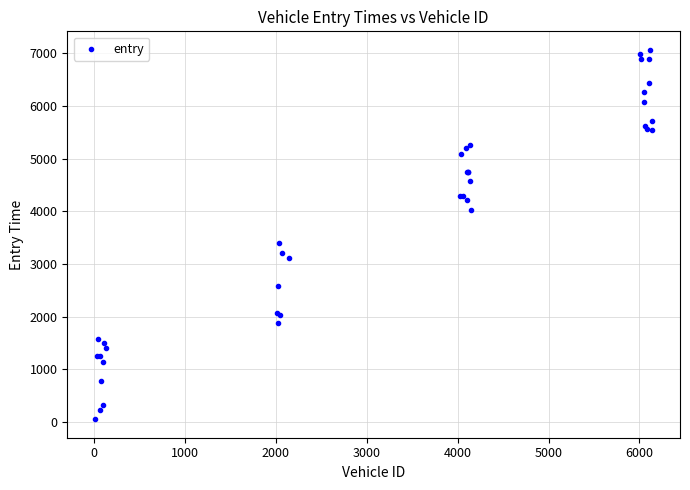

What Y value in the scatter plot is closest to 3558?

3388.5